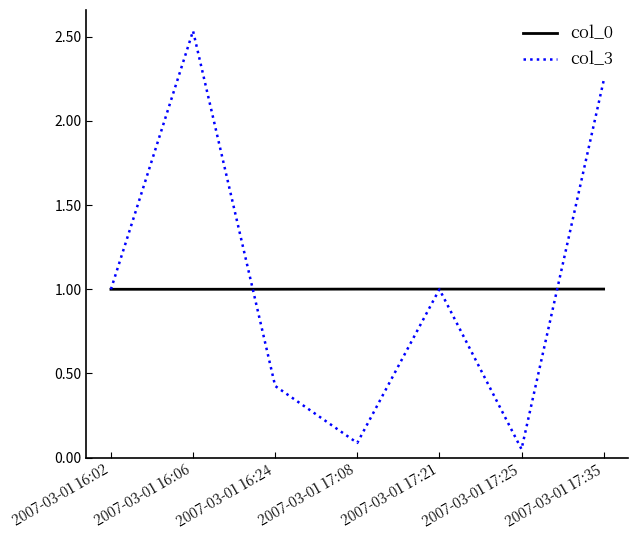

What position from the right is 2007-03-01 17:08?

4